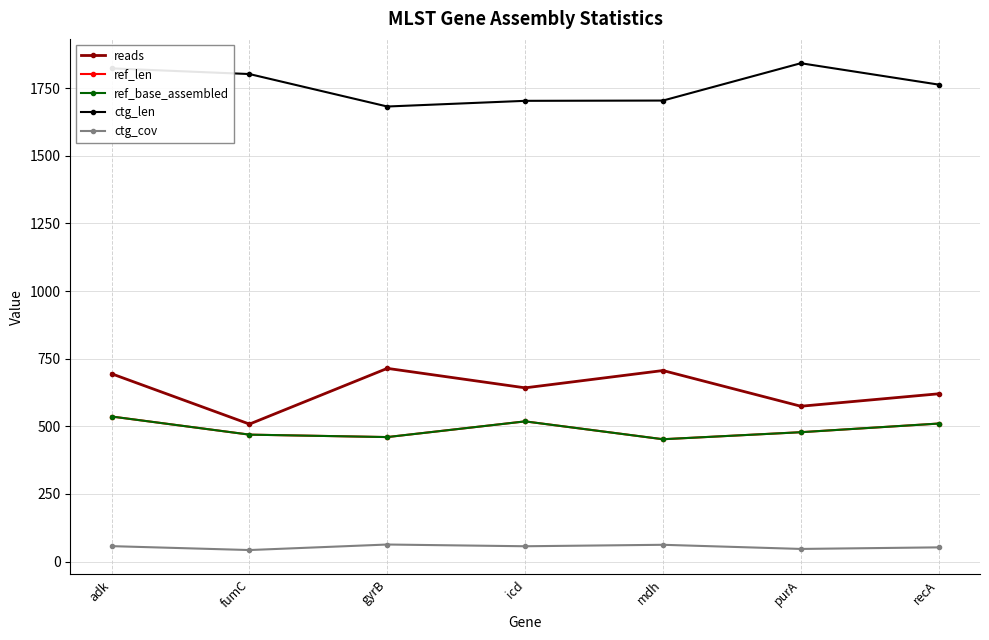

Does the chart have visible grid lines?

Yes